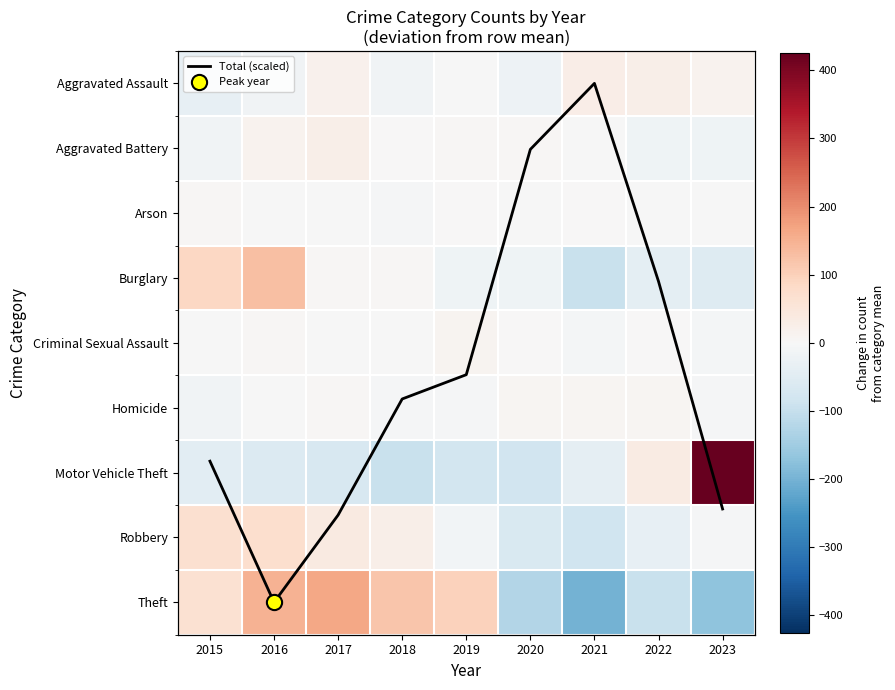

At 2019, list the series in order from largest to smallest.

Theft, Criminal Sexual Assault, Aggravated Battery, Total (scaled), Arson, Aggravated Assault, Homicide, Robbery, Burglary, Motor Vehicle Theft